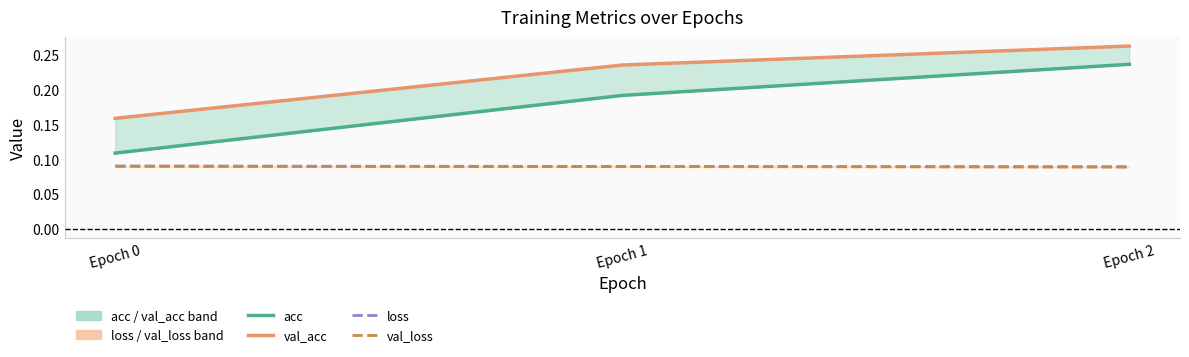

Read the acc_line value at Epoch 2.

0.2